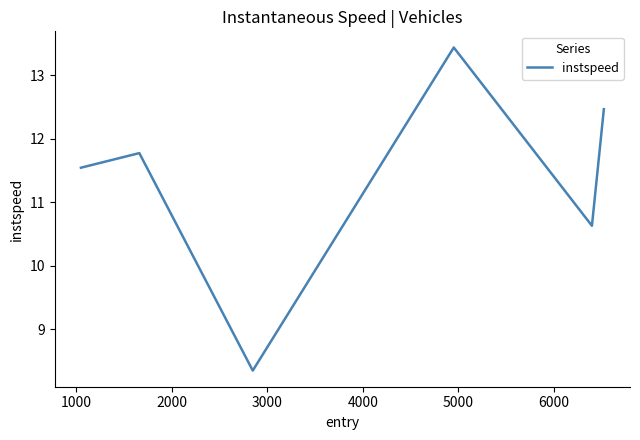

How many values are below 11?

2